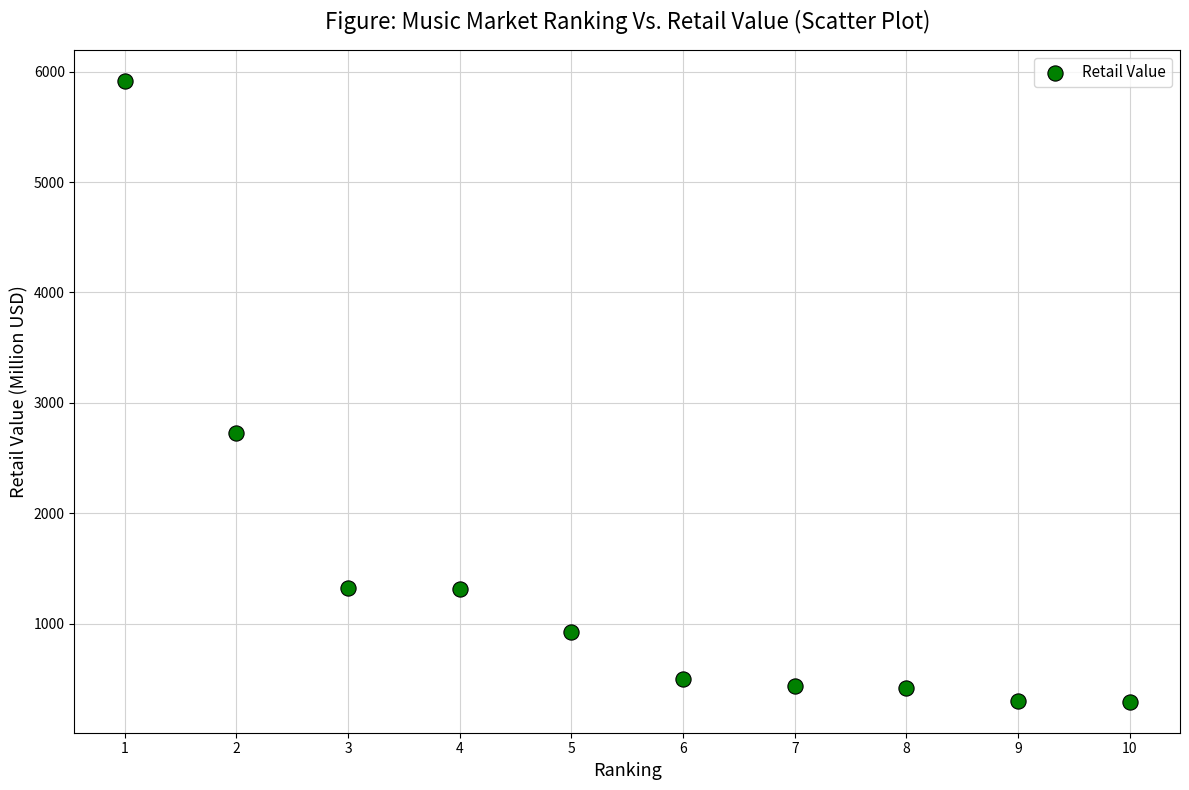

What Y value in the scatter plot is closest to 3104?

2727.5